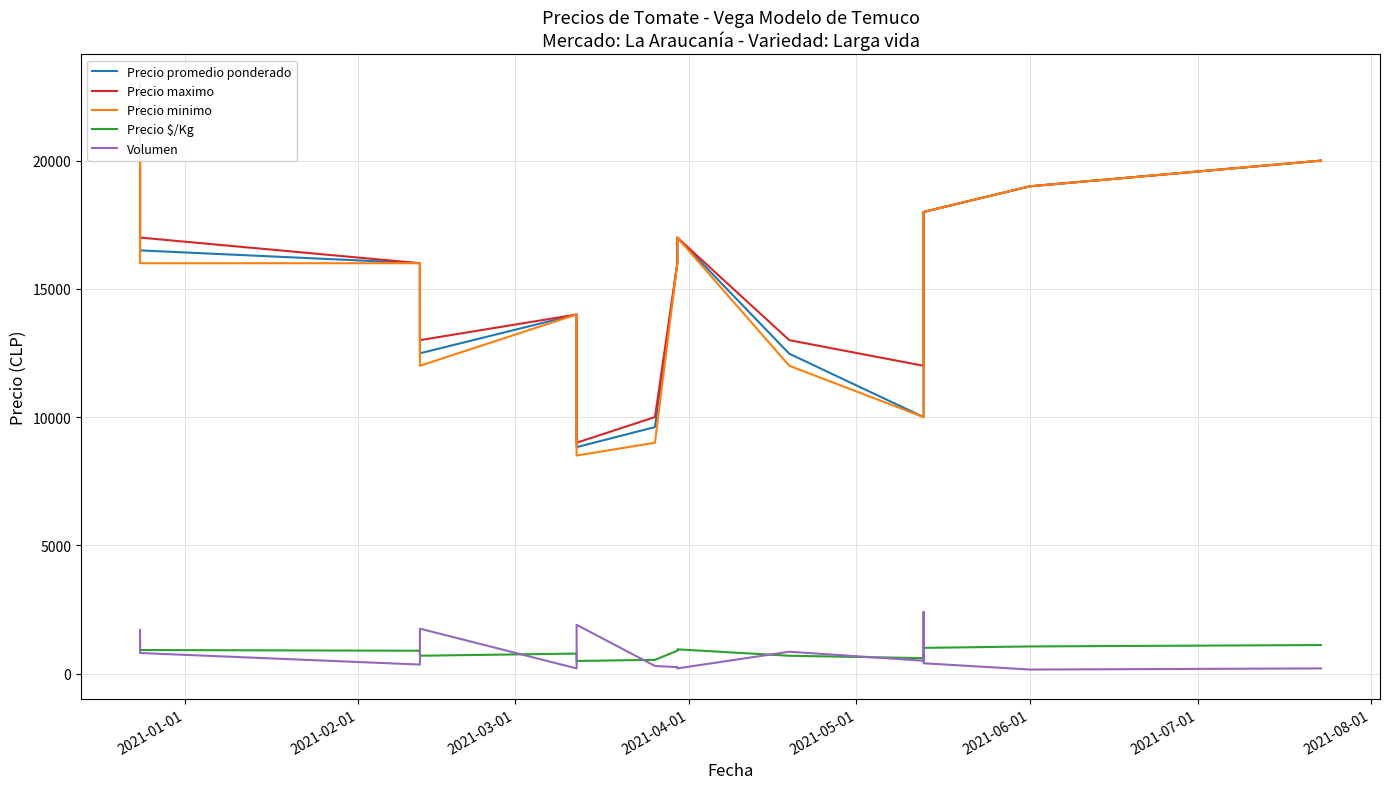

True or false: Precio minimo and Precio $/Kg intersect in this chart.

False